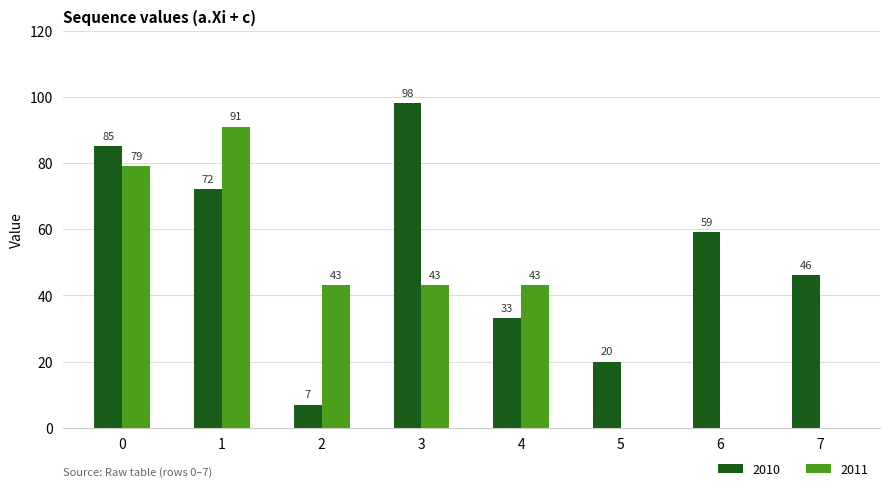

What is the sum of all 2011 values?

299